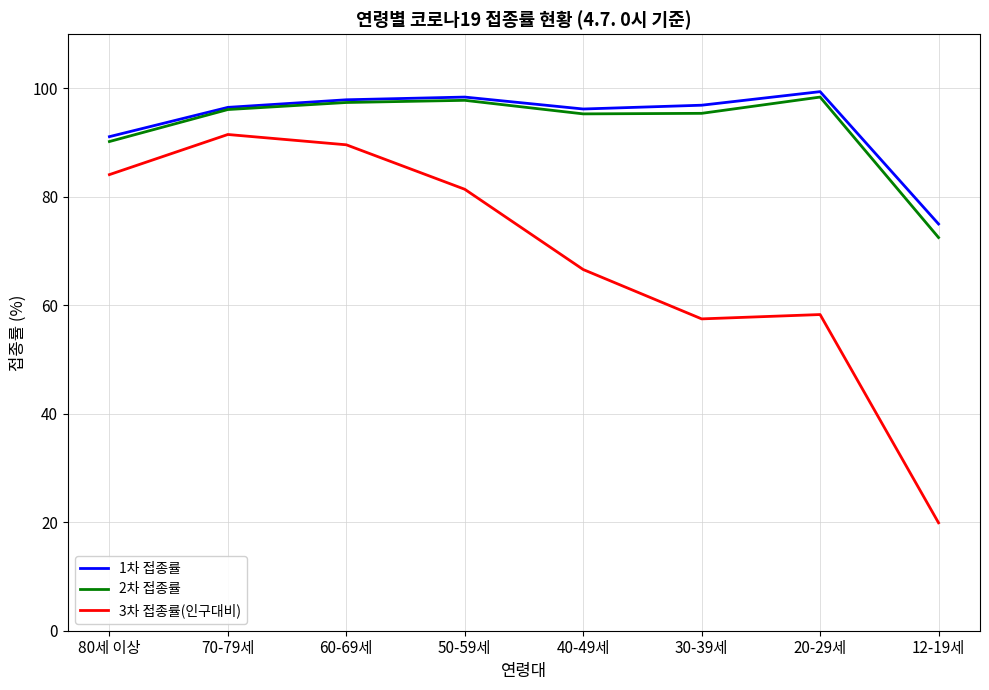

What is the difference between the highest and lowest values at 40-49세?

29.6